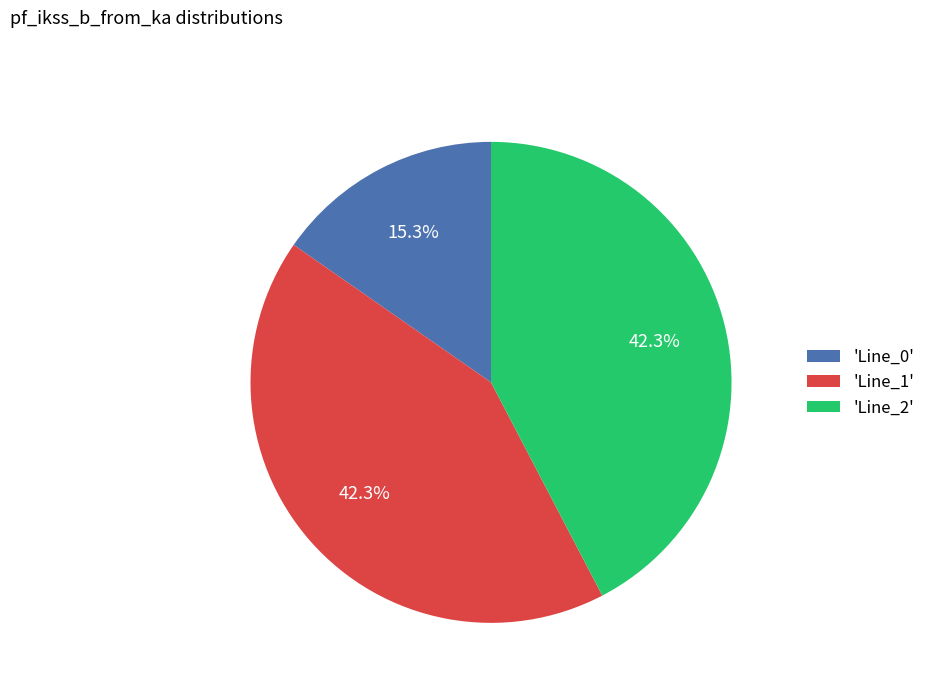

What is the total percentage of 'Line_1' and 'Line_2'?

84.7%